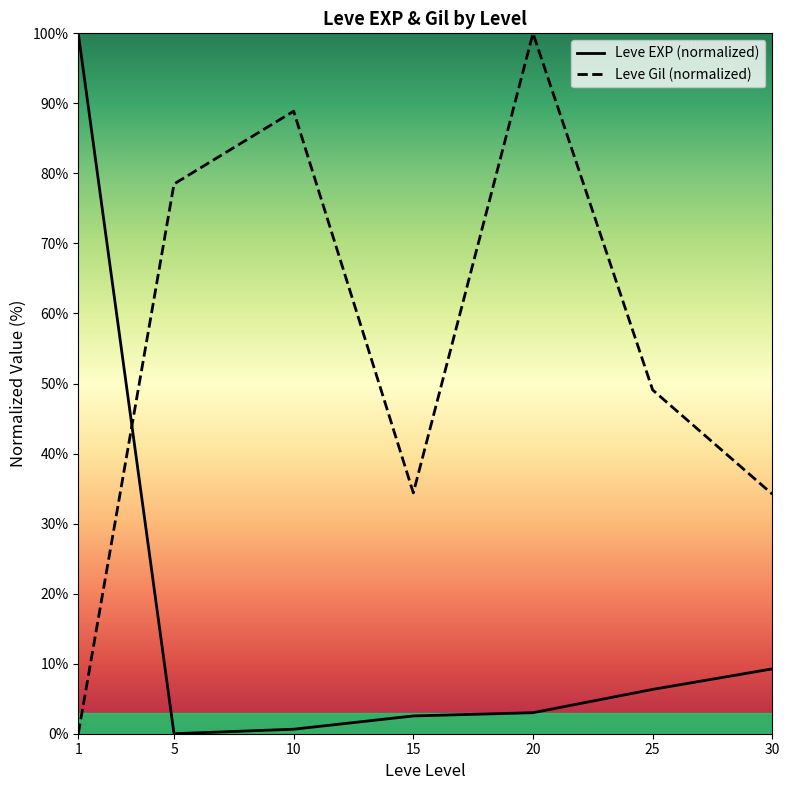

Rank the series by their maximum value, from lowest to highest.

Leve EXP (normalized), Leve Gil (normalized)